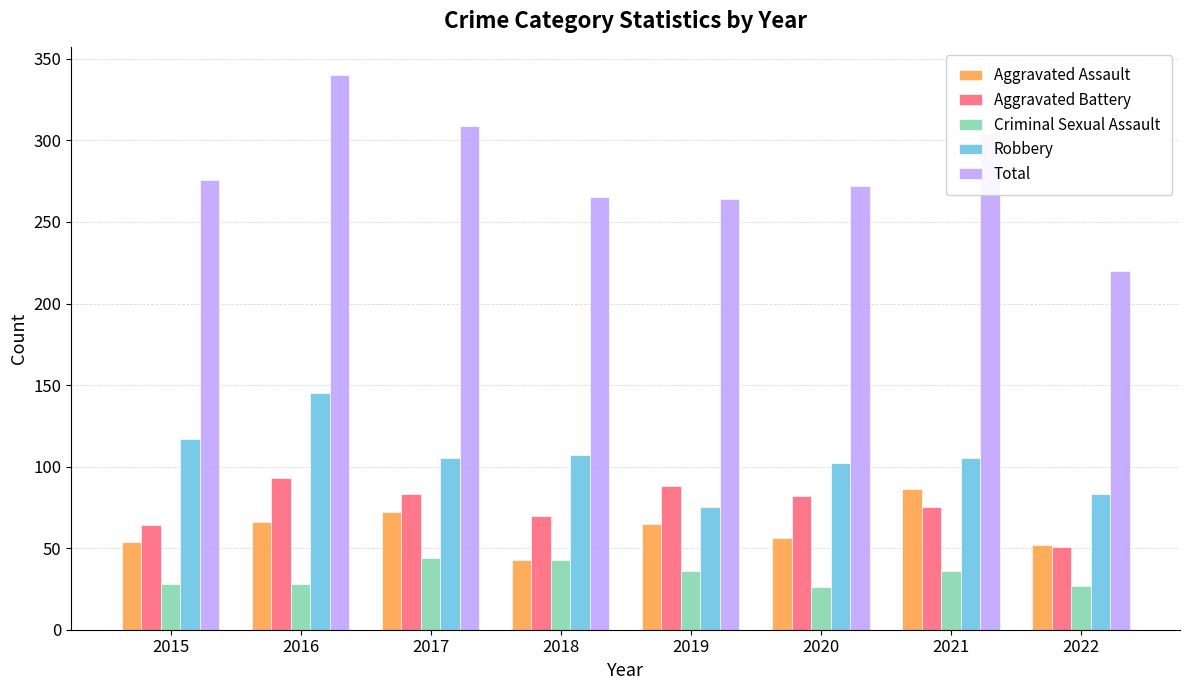

What is the value of the Criminal Sexual Assault bar at the 5th from the left?

36